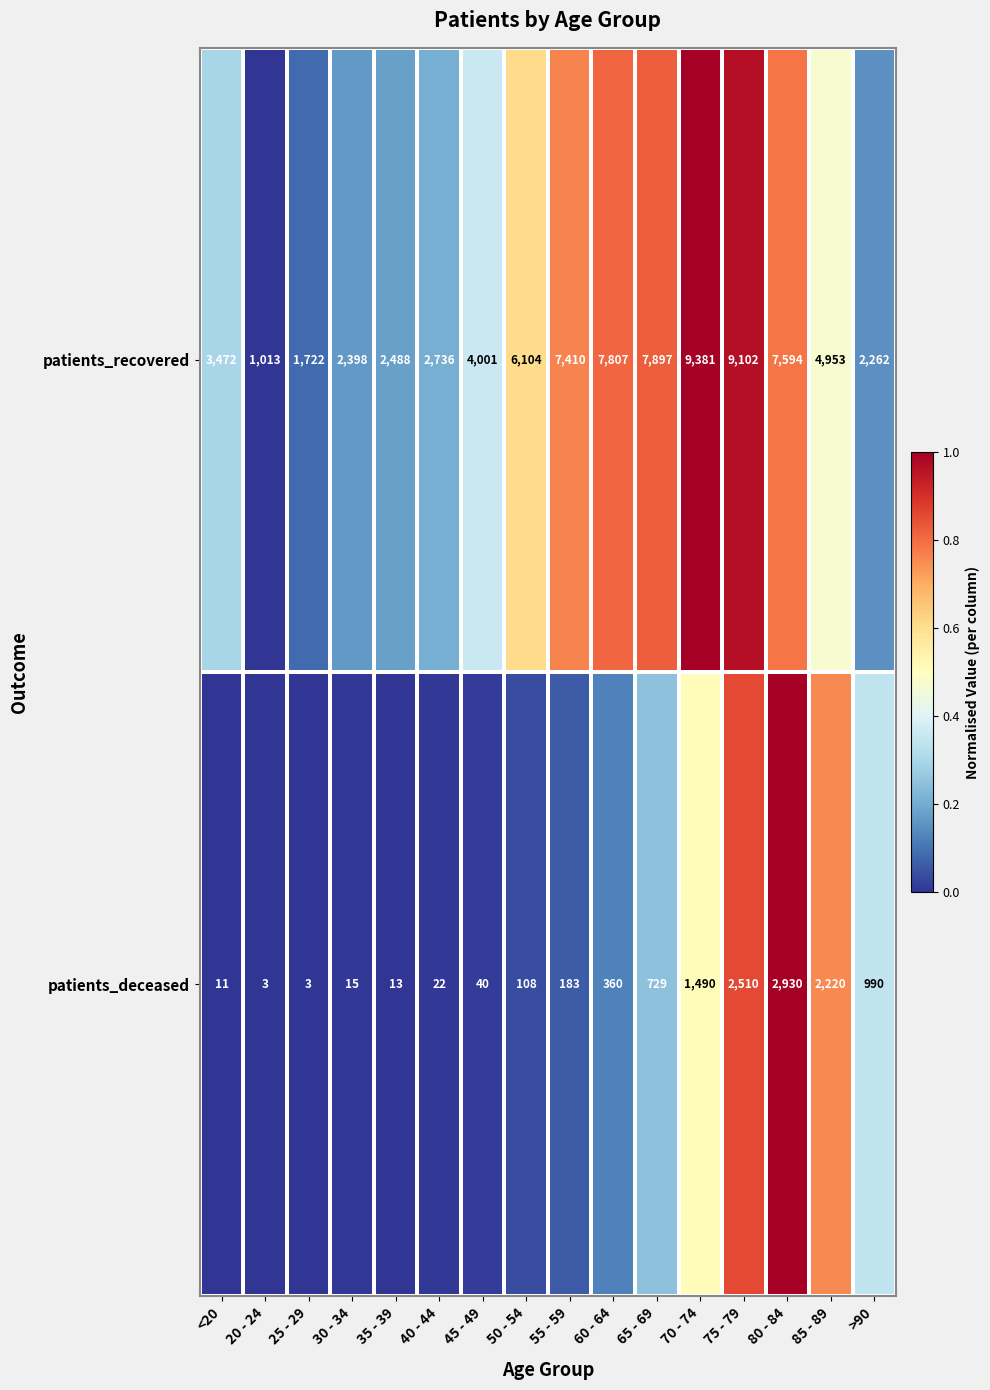

Which series has the widest spread of values?

patients_recovered